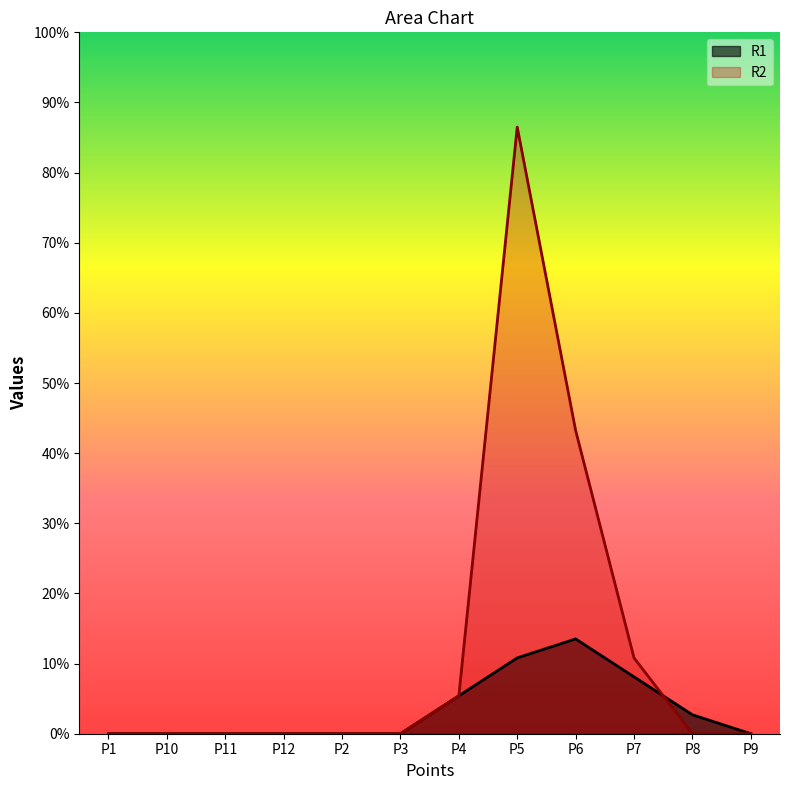

Reading right to left, list all the values displayed in this chart.

R1: P9=0	P8=1	P7=3	P6=5	P5=4	P4=2	P3=0	P2=0	P12=0	P11=0	P10=0	P1=0
R2: P9=0	P8=0	P7=4	P6=16	P5=32	P4=2	P3=0	P2=0	P12=0	P11=0	P10=0	P1=0